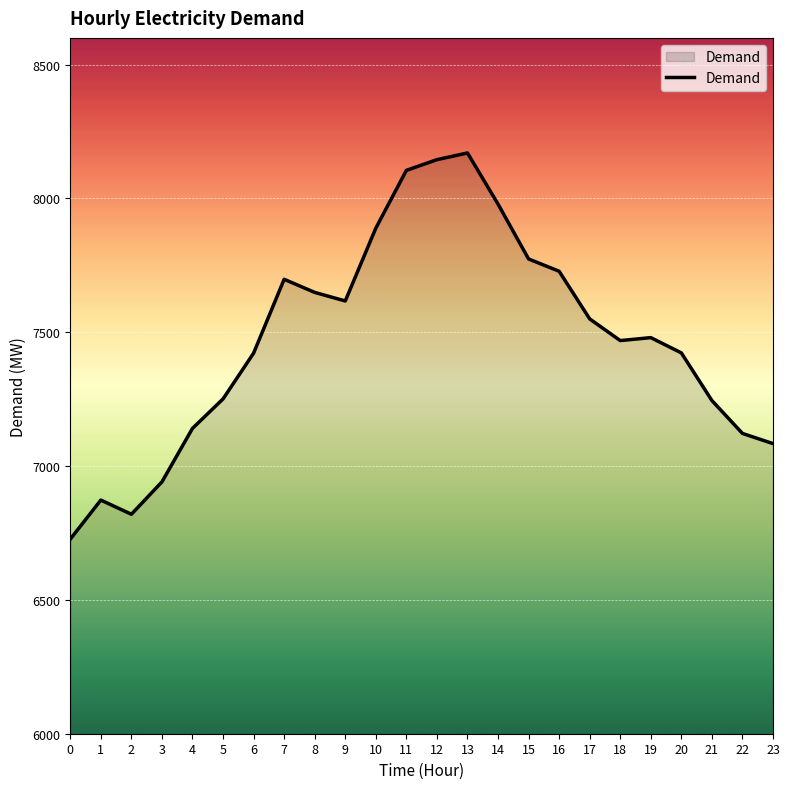

What is the difference between the values at 15 and 23?

690